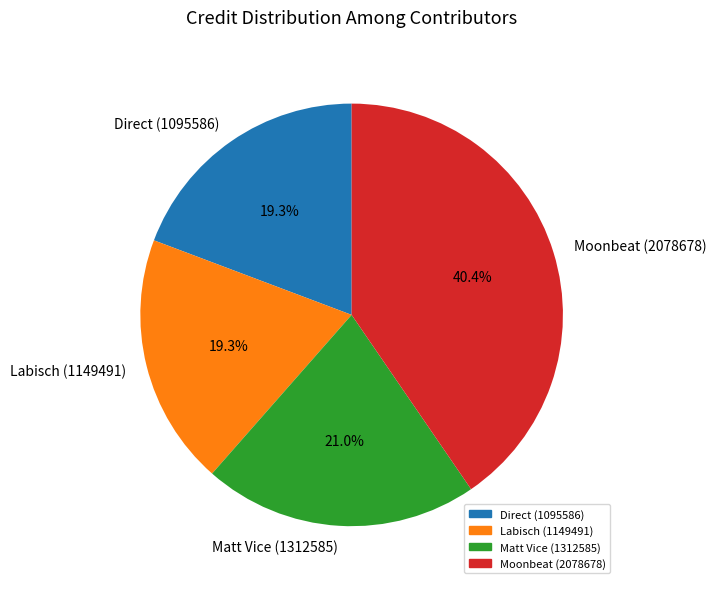

Is there a majority slice in this chart?

No